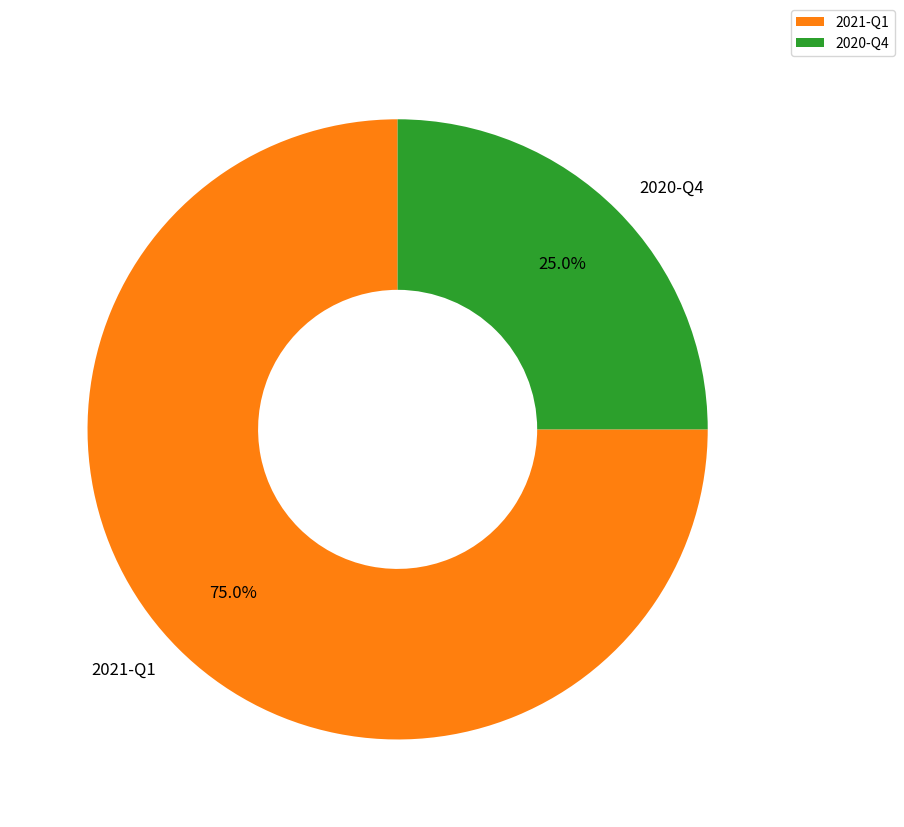

Combined, do 2020-Q4 and 2021-Q1 account for over 50%?

Yes